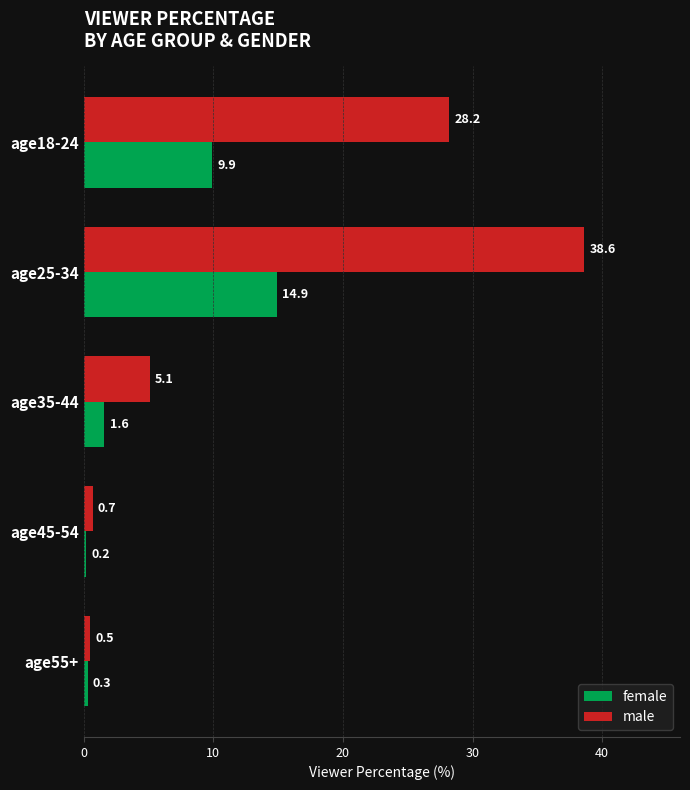

List the series in order of their overall mean, highest first.

male, female